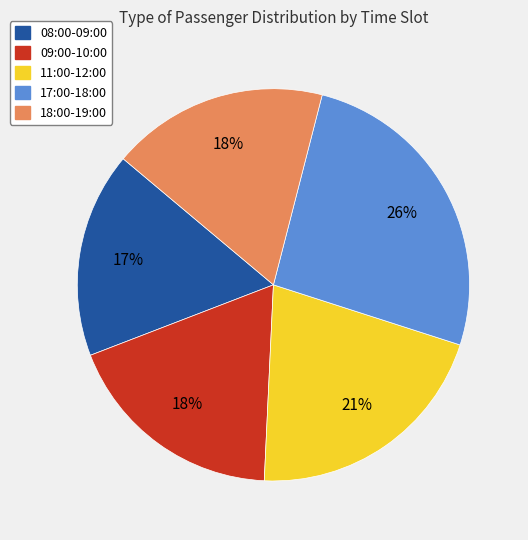

To the nearest percent, what is the difference between the largest and smallest slice percentages?

9%